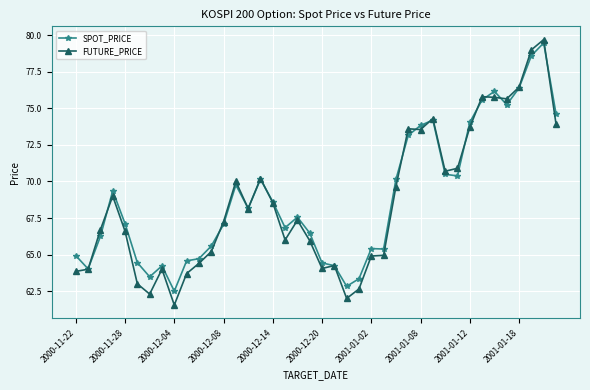

True or false: SPOT_PRICE has more than 1 points higher than both neighbors.

True